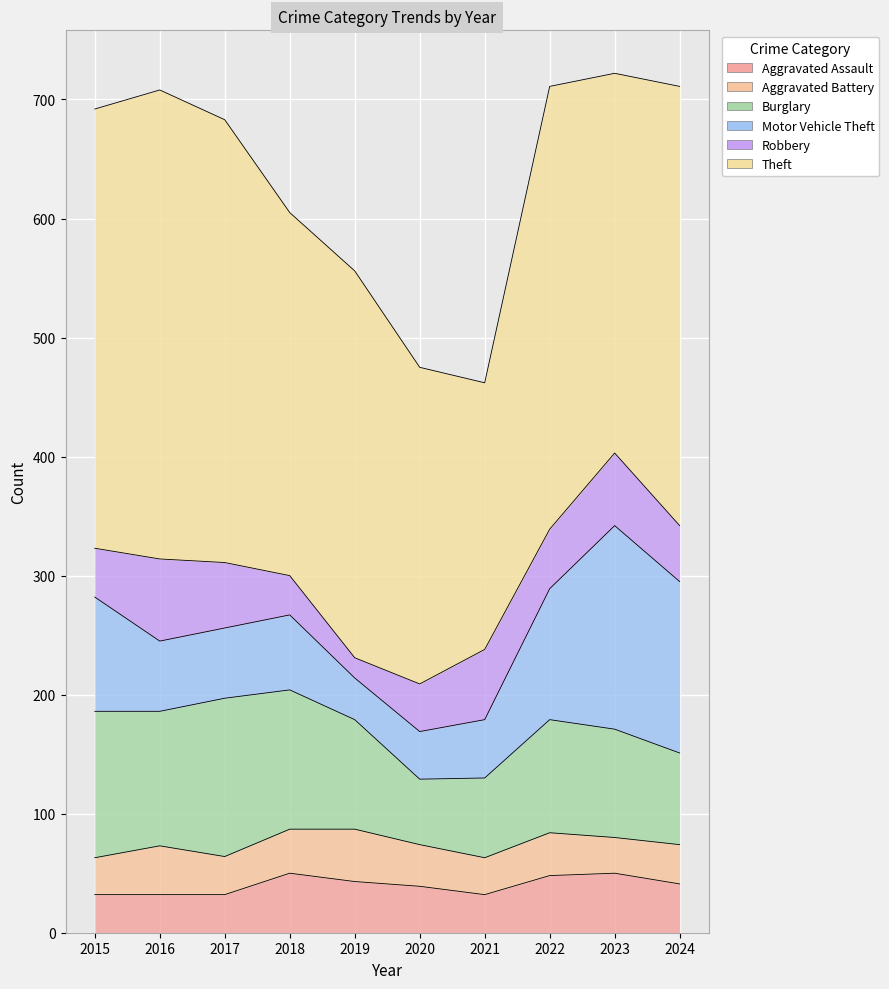

What is the smallest value displayed?

17